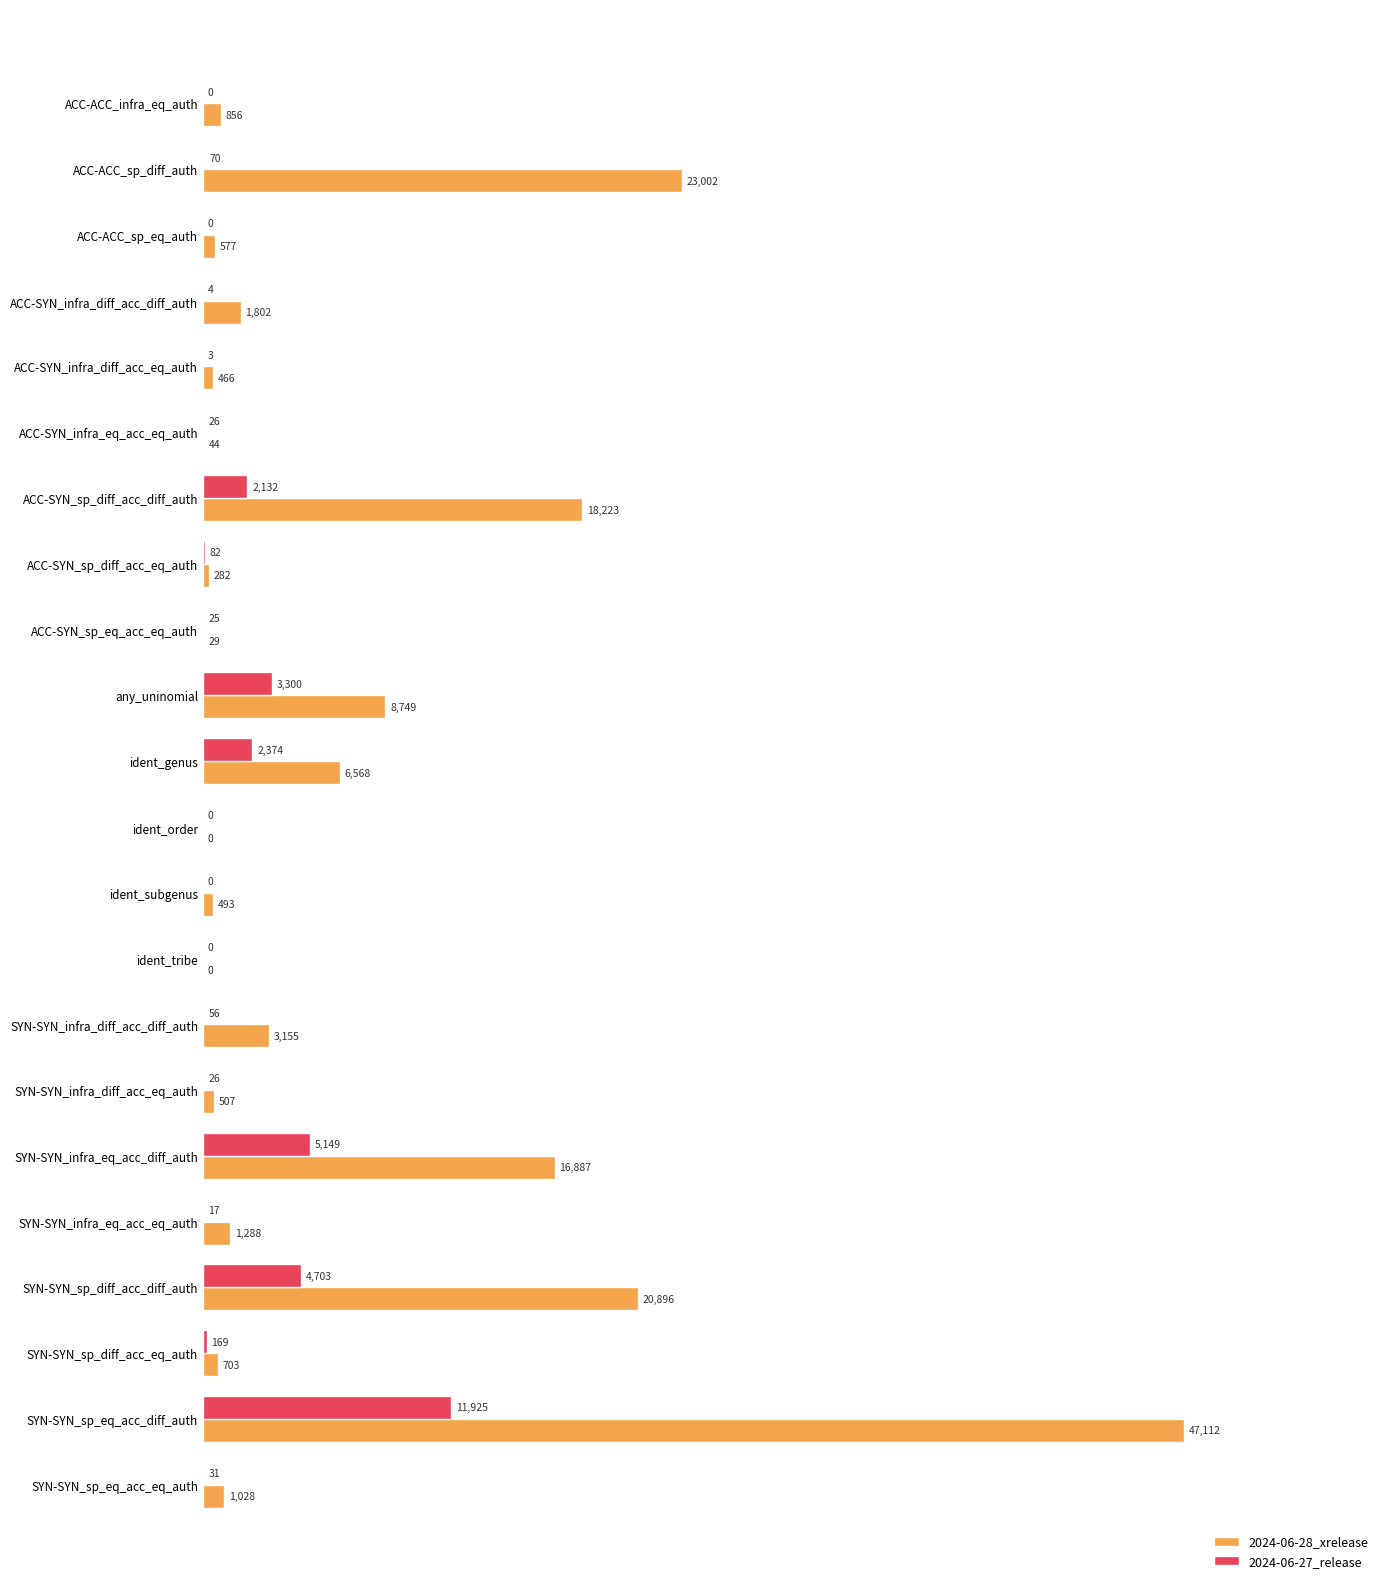

Is it true that 2024-06-27_release equals 17 at SYN-SYN_infra_eq_acc_eq_auth?

True